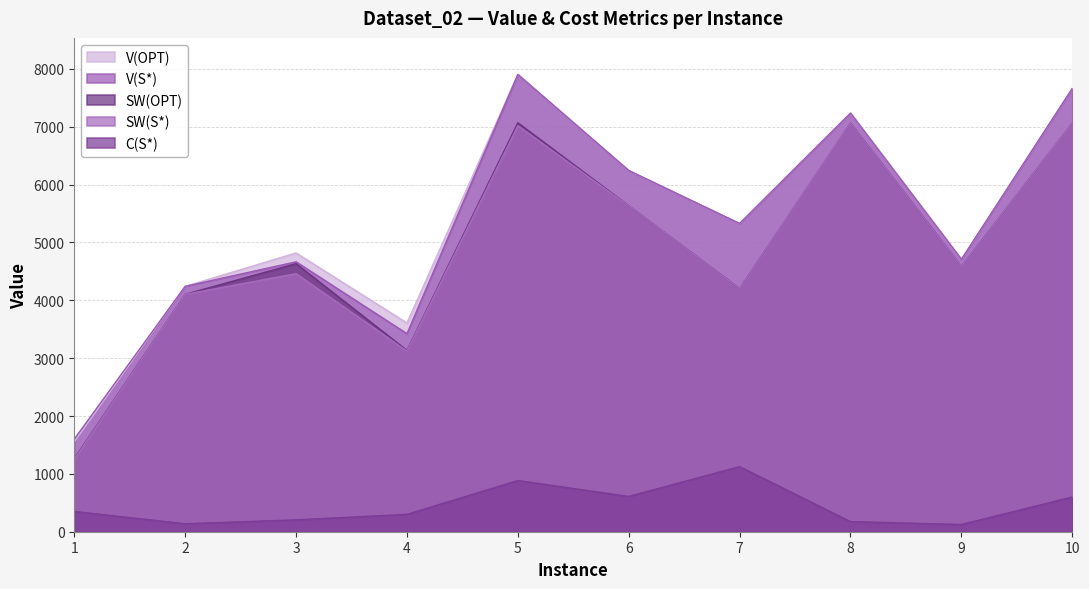

Reading left to right, list all the values displayed in this chart.

V(S*): 1=1601	2=4241	3=4665	4=3423	5=7903	6=6243	7=5327	8=7235	9=4708	10=7661
C(S*): 1=350	2=138	3=205	4=300	5=885	6=610	7=1125	8=175	9=125	10=600
SW(S*): 1=1251	2=4103	3=4460	4=3123	5=7018	6=5633	7=4202	8=7060	9=4583	10=7061
SW(OPT): 1=1264	2=4103	3=4633	4=3133	5=7068	6=5633	7=4202	8=7060	9=4583	10=7061
V(OPT): 1=1554	2=4241	3=4818	4=3608	5=7903	6=6243	7=5327	8=7235	9=4708	10=7661